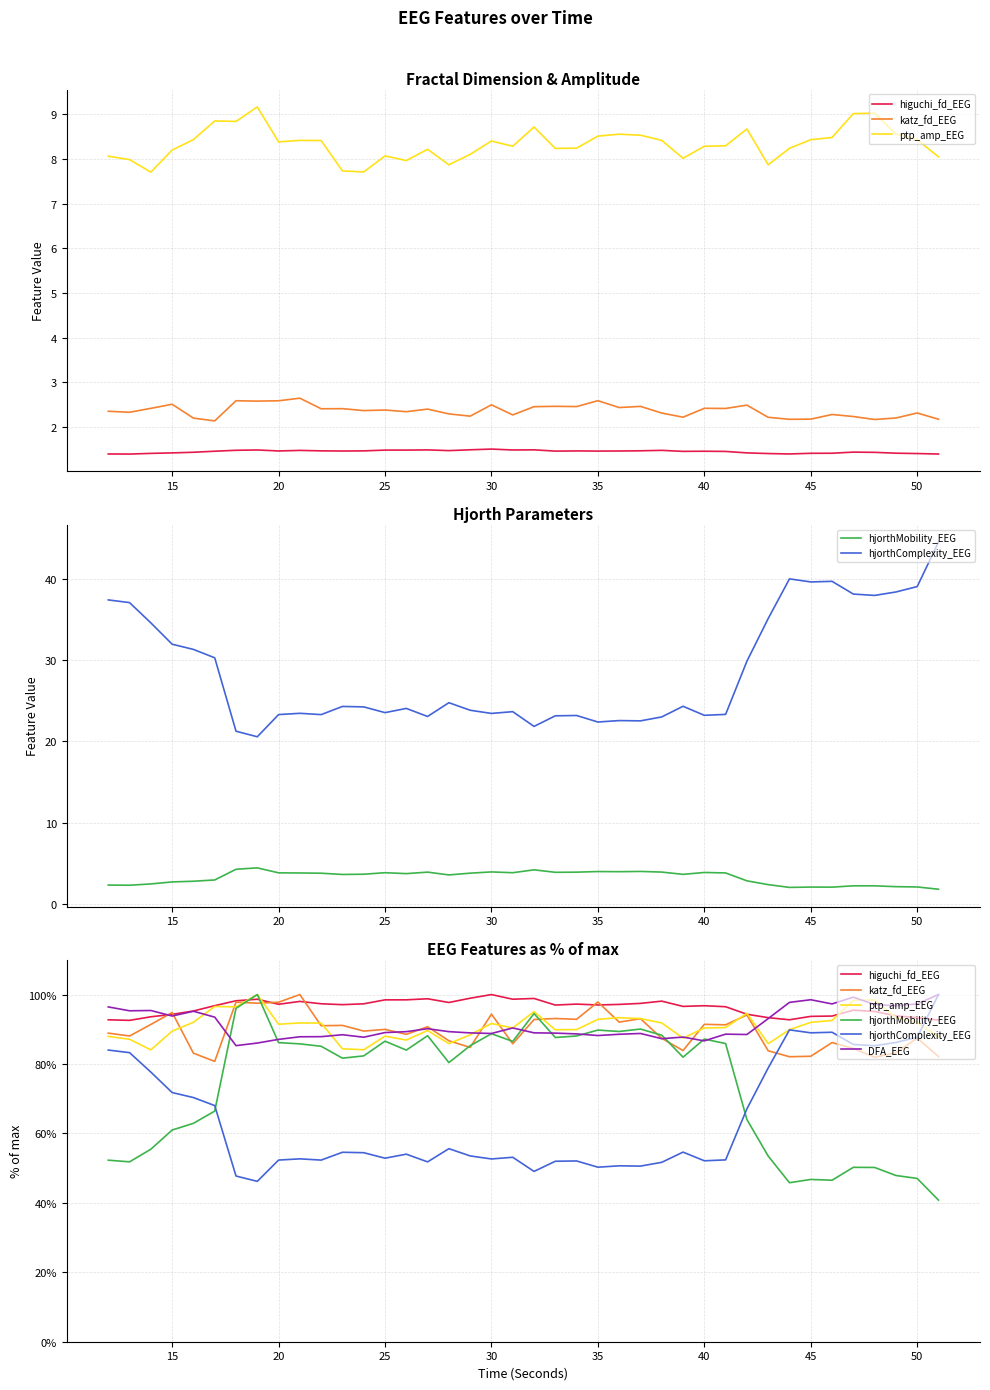

How many interior local valleys does the higuchi_fd_EEG series have?

9